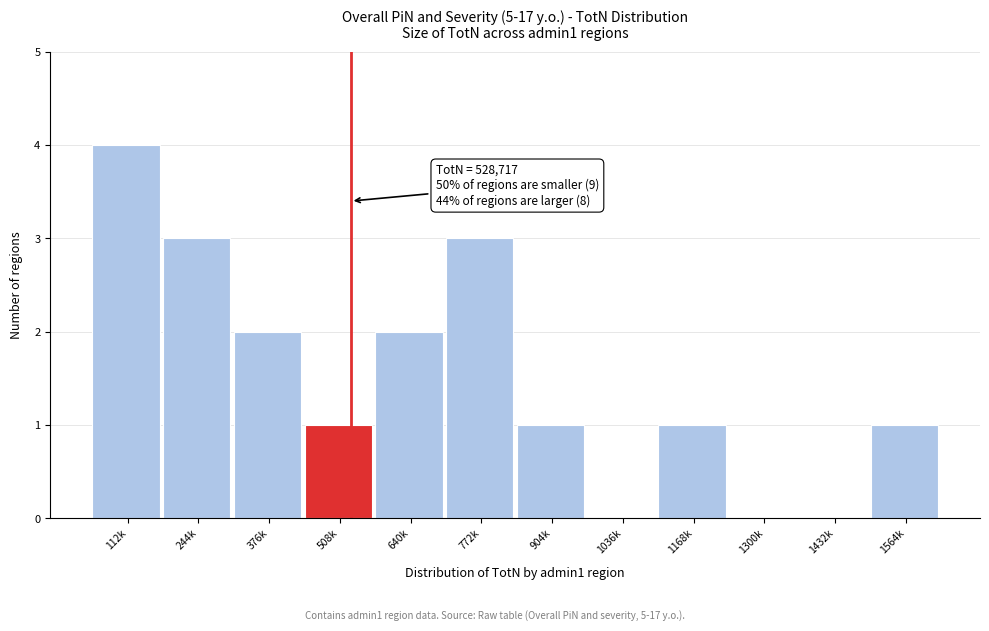

Reading right to left, transcribe all the data shown in this chart.

1564k=1	1432k=0	1300k=0	1168k=1	1036k=0	904k=1	772k=3	640k=2	508k=1	376k=2	244k=3	112k=4